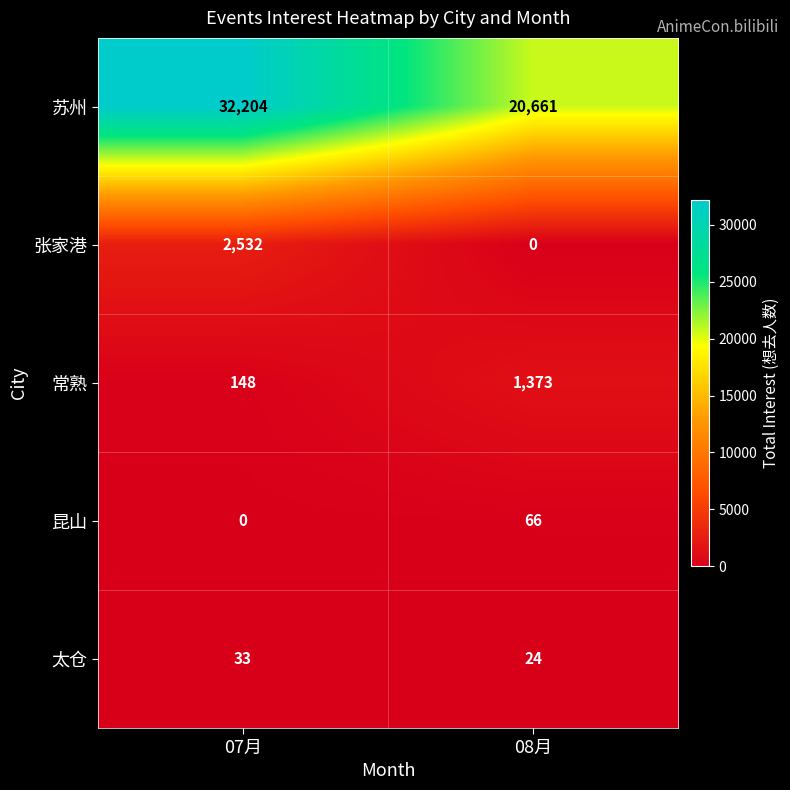

What is the difference between the highest and lowest values at 07月?

32204